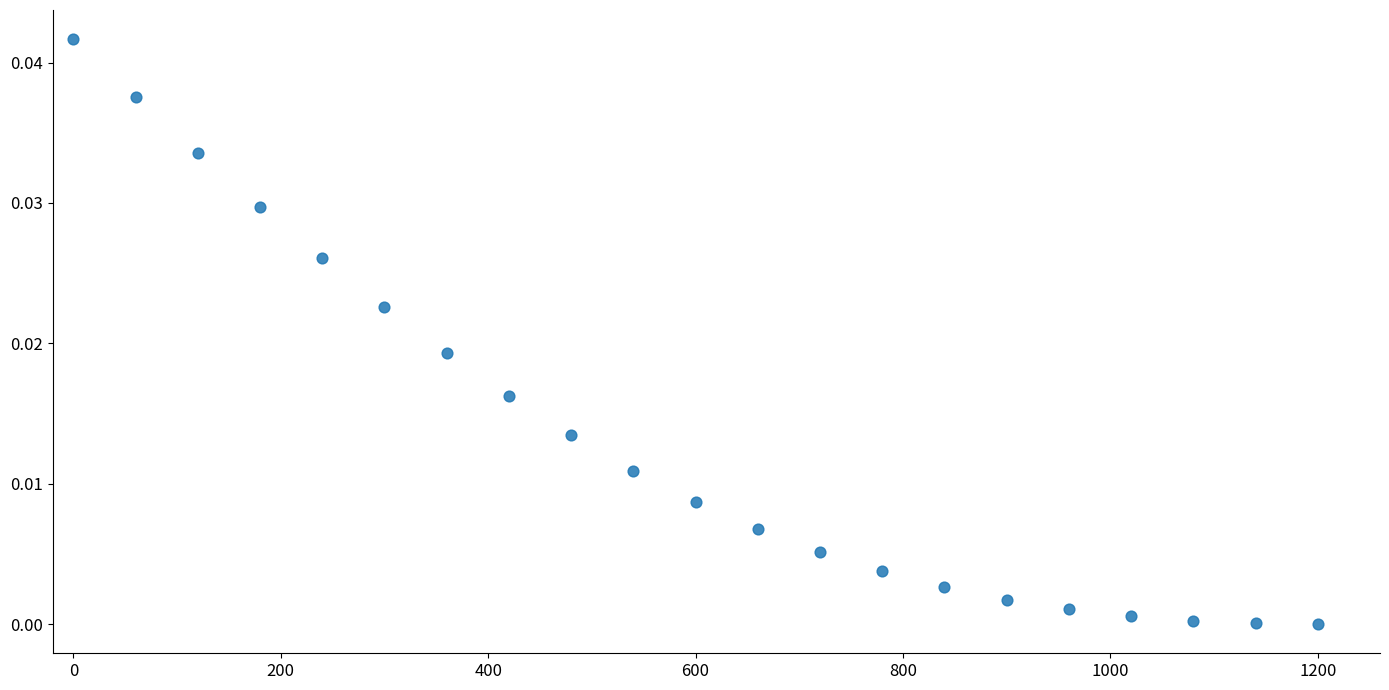

What is the range of X values (max minus min)?

1200.0